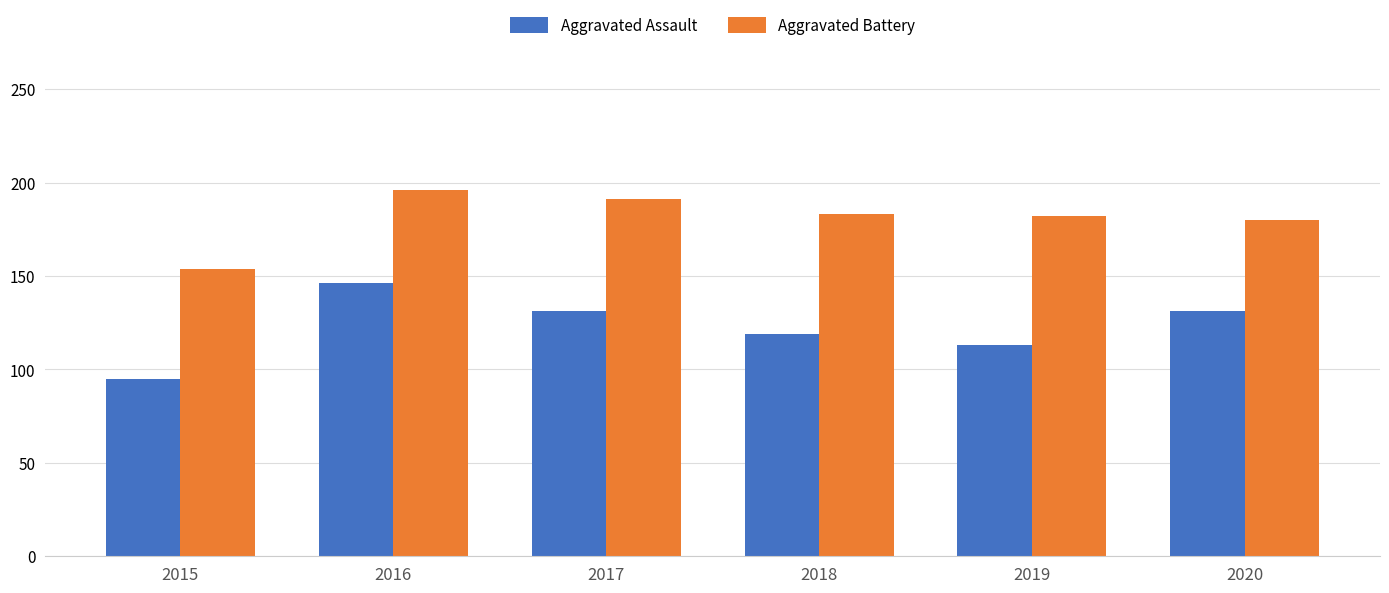

True or false: Aggravated Battery has a value of 183 at 2018.

True